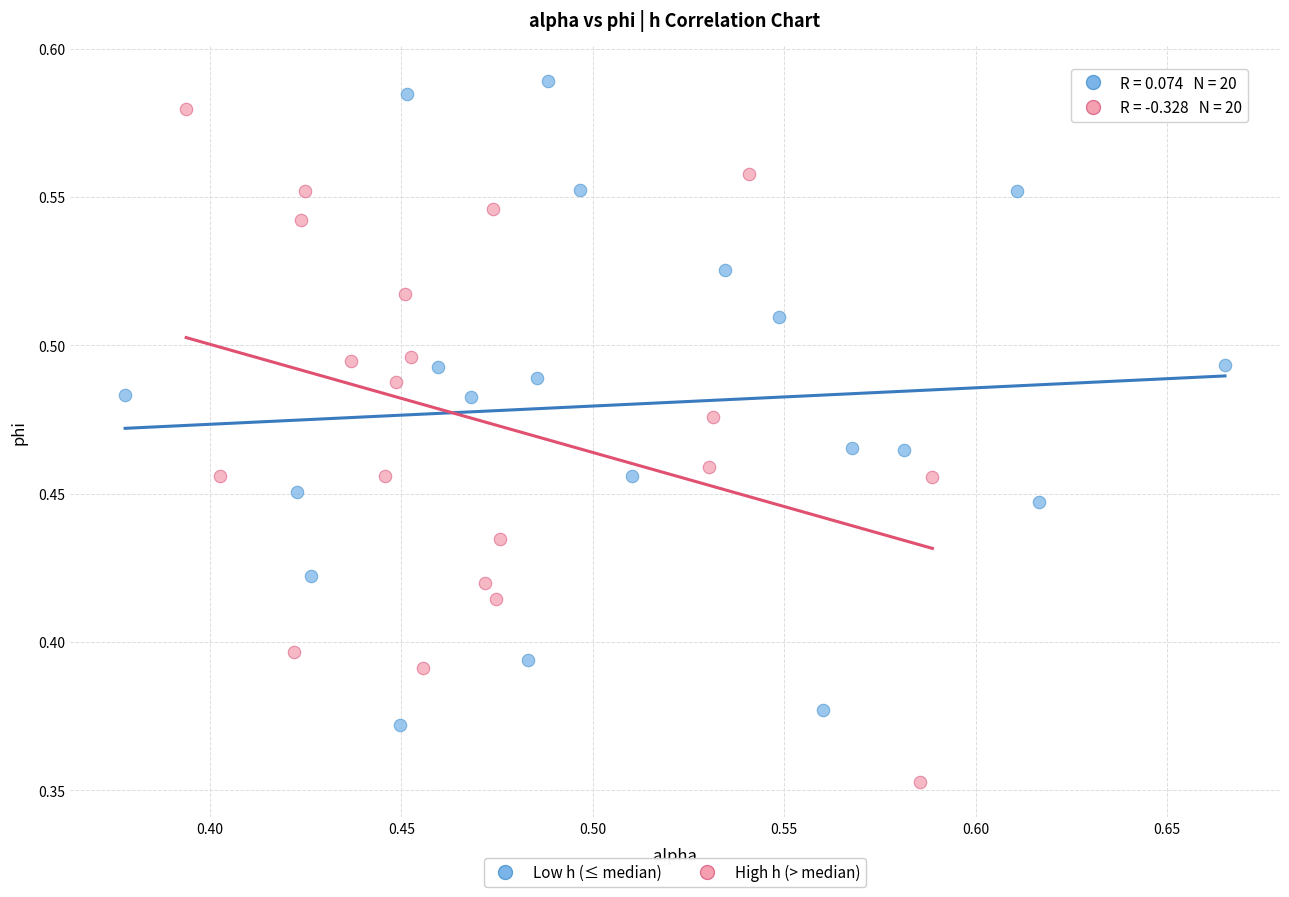

Which series reaches the minimum Y coordinate?

High h (> median)